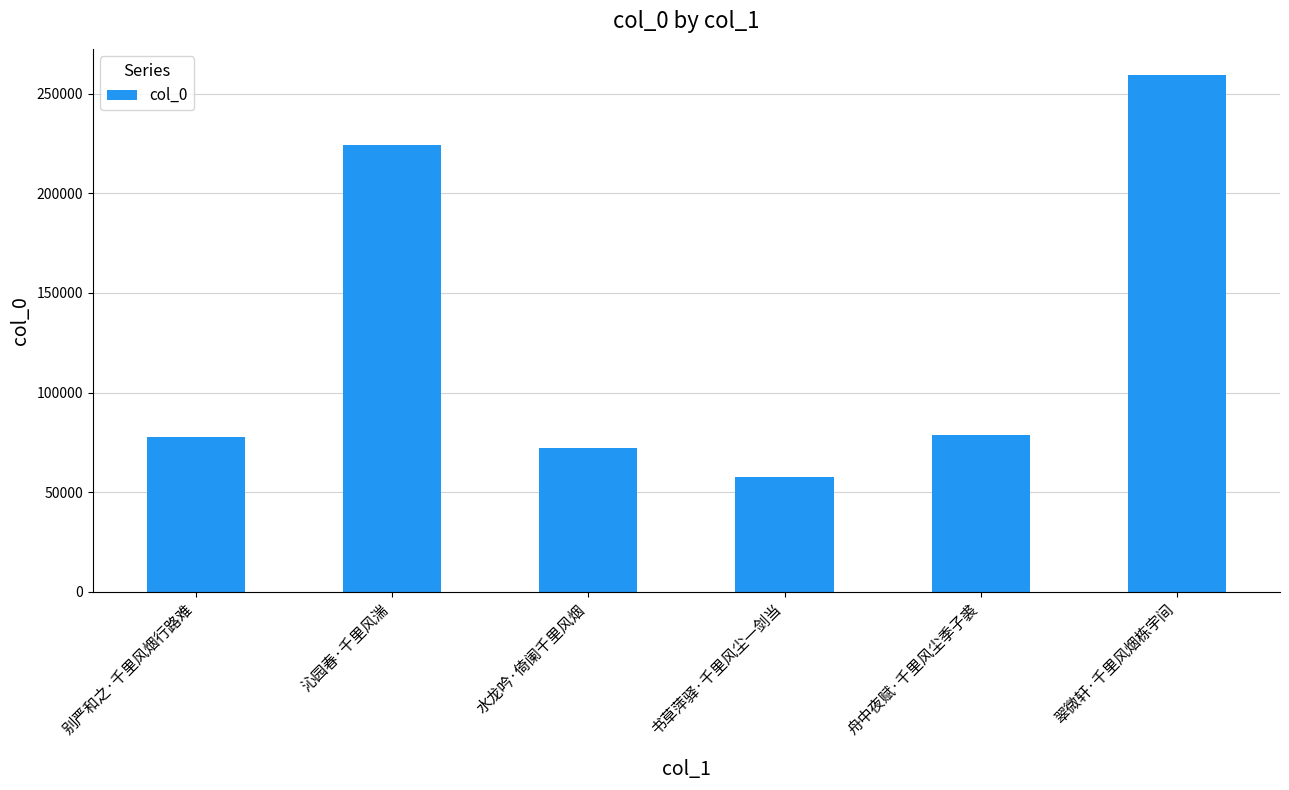

What is the label of the 2nd bar from the left?

沁园春·千里风湍